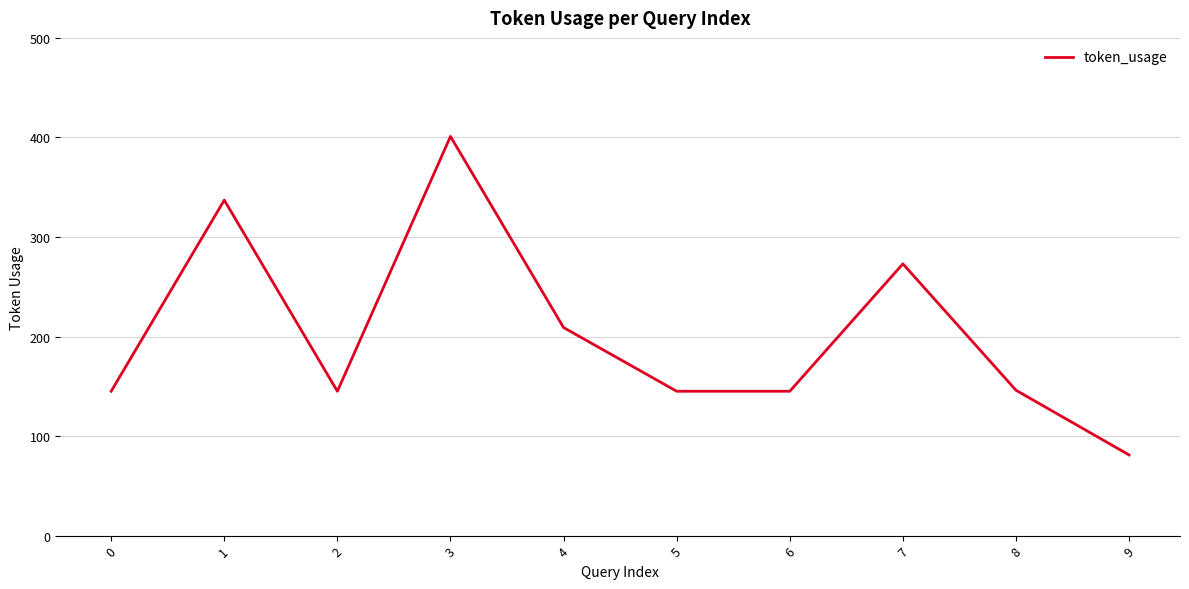

The value at 2 is 43. True or false?

False